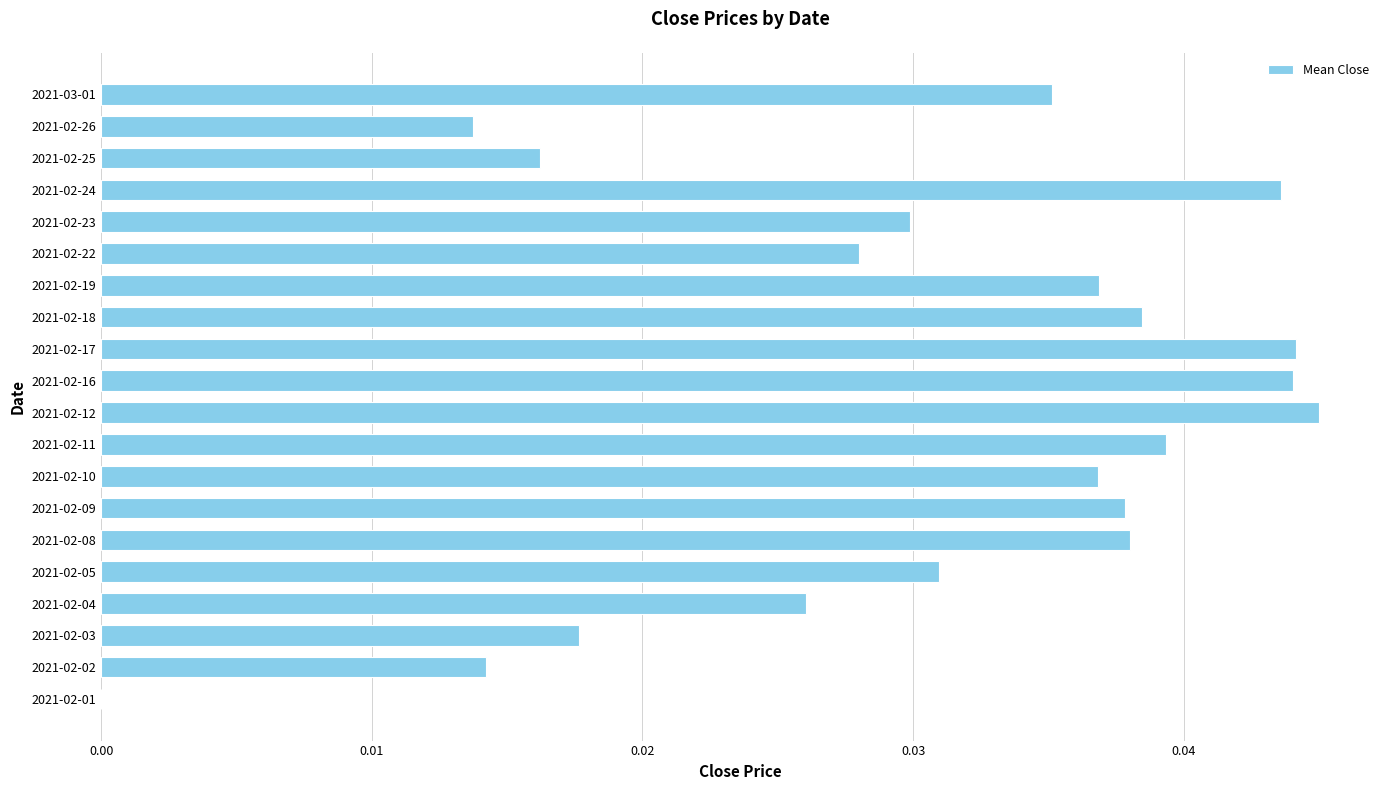

Is it true that the value at 2021-02-12 is 0.0?

True